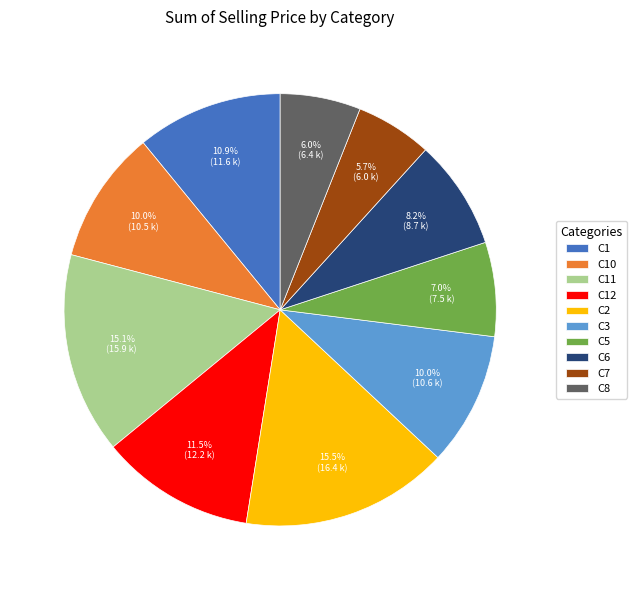

Is there a majority slice in this chart?

No